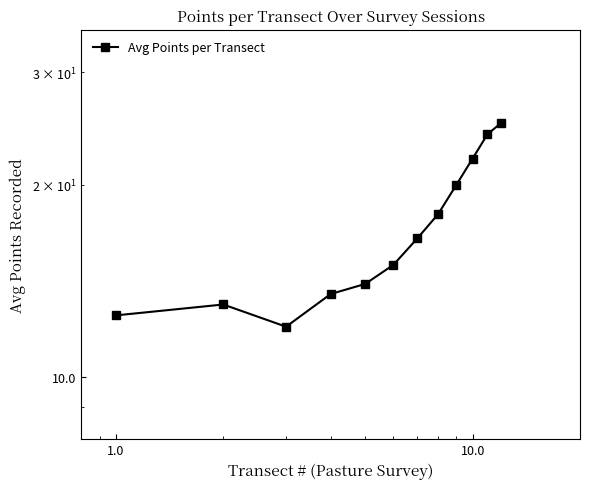

How many interior local valleys (lower than both neighbors) does the data have?

1